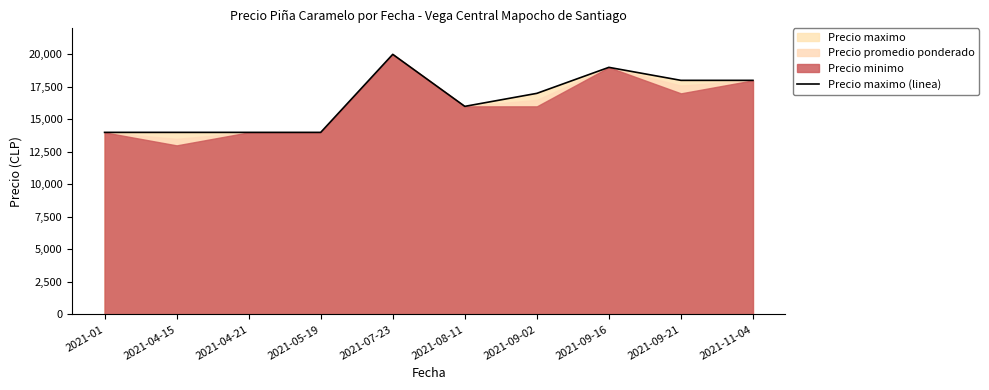

Does the chart have visible grid lines?

No